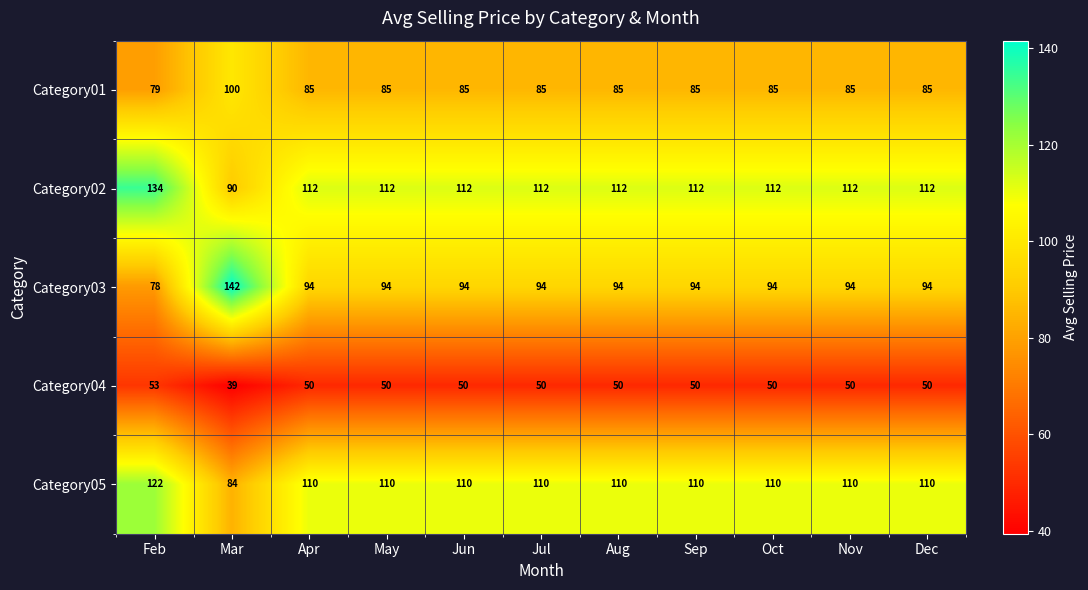

List the series in order of their peak value, lowest first.

Category04, Category01, Category05, Category02, Category03